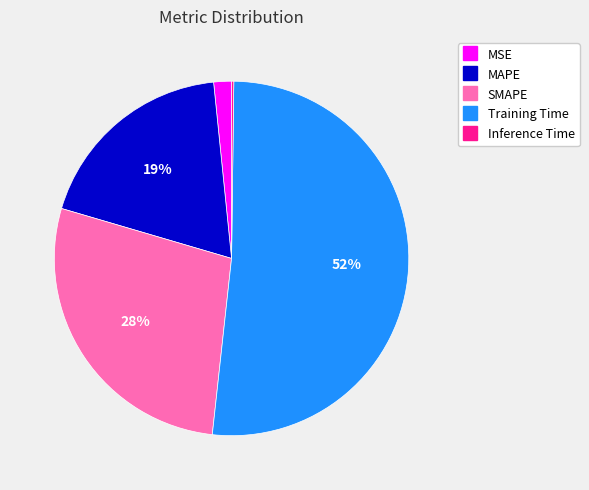

Does MSE represent more than half of the total?

No